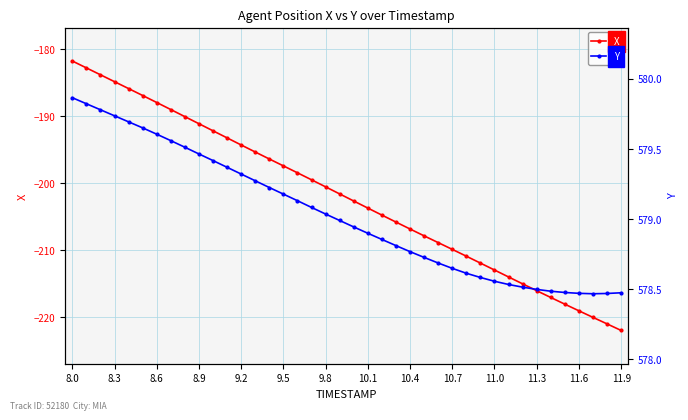

True or false: X has more than 2 points higher than both neighbors.

False